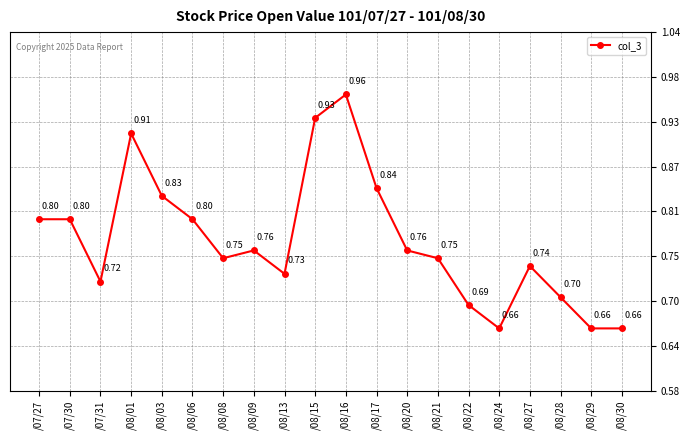

What is the label of the 9th point from the left?

/08/13